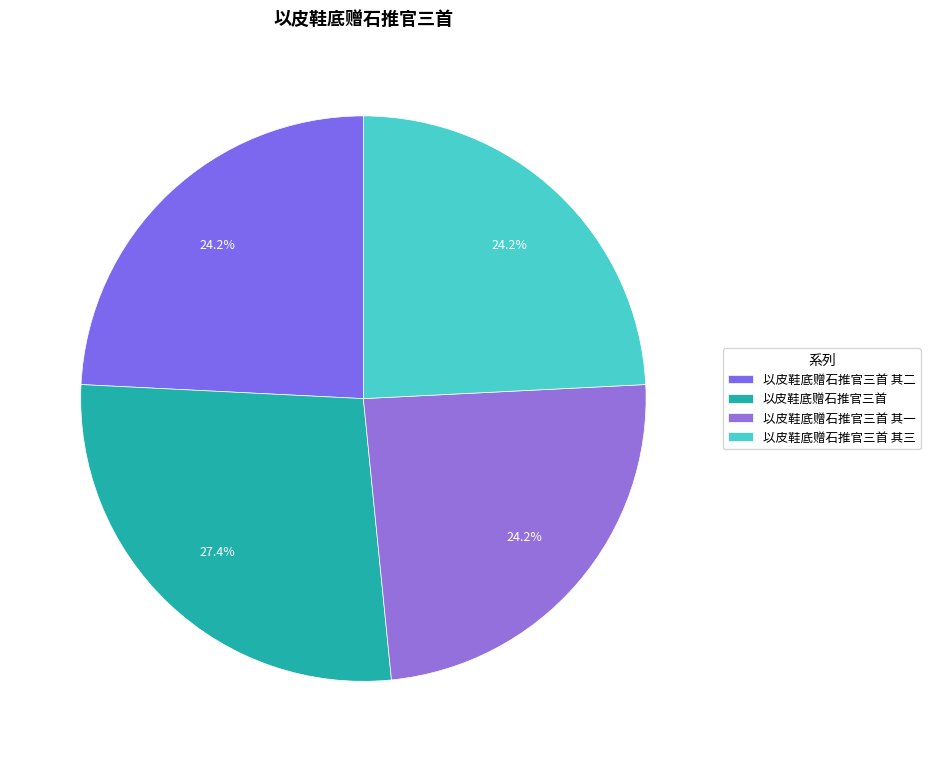

Which slice is the largest?

以皮鞋底赠石推官三首